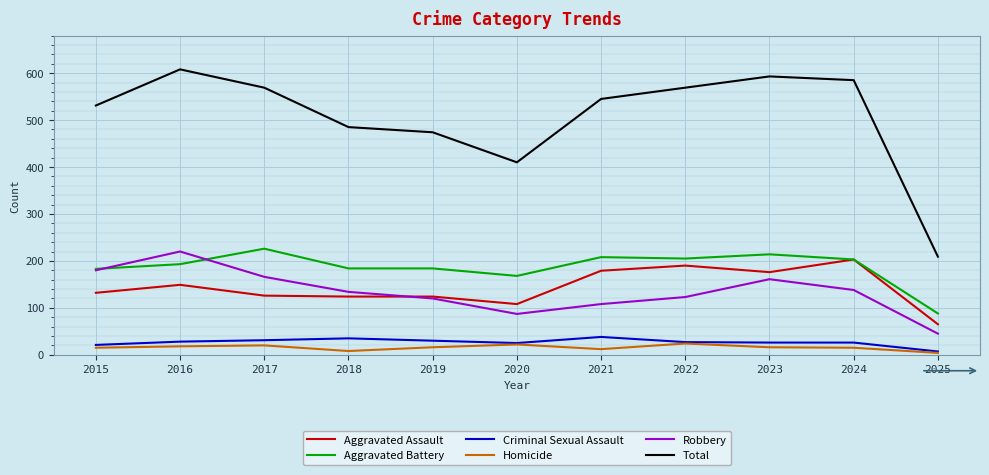

Is the value of Robbery at 2022 greater than the value of Aggravated Assault at 2021?

No